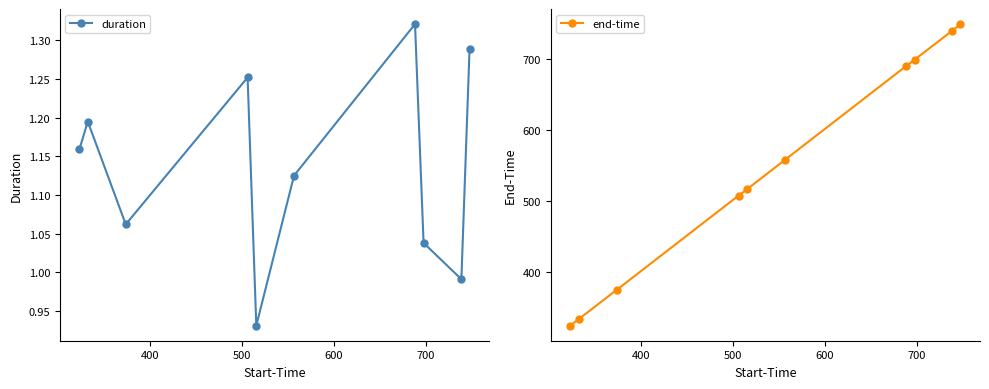

What is the value of the end-time point at the 4th from the left?

507.6